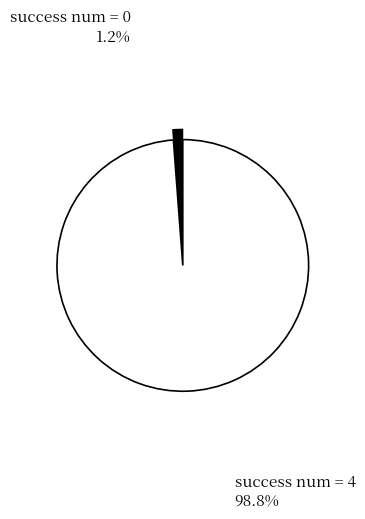

What percentage is NOT represented by success num = 0?

98.8%